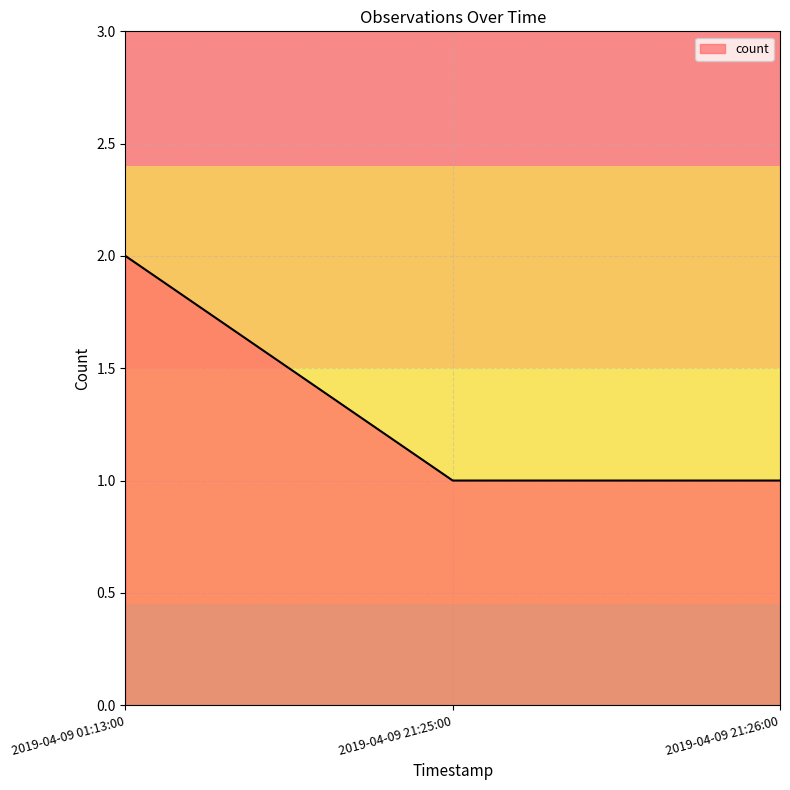

The value at 2019-04-09 21:25:00 is 1. True or false?

True